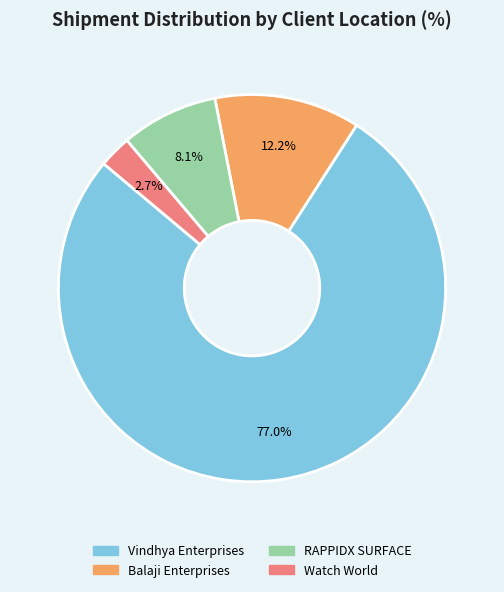

Is there a majority slice in this chart?

Yes